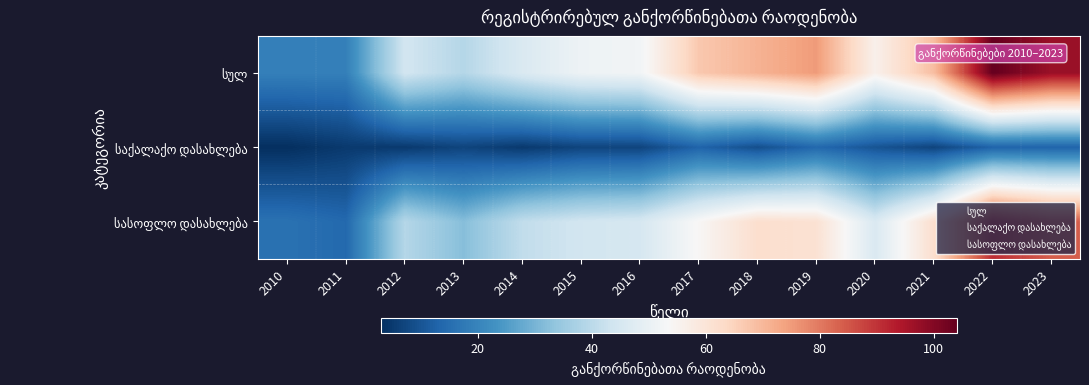

Which series changed the most between 2017 and 2021?

სასოფლო დასახლება